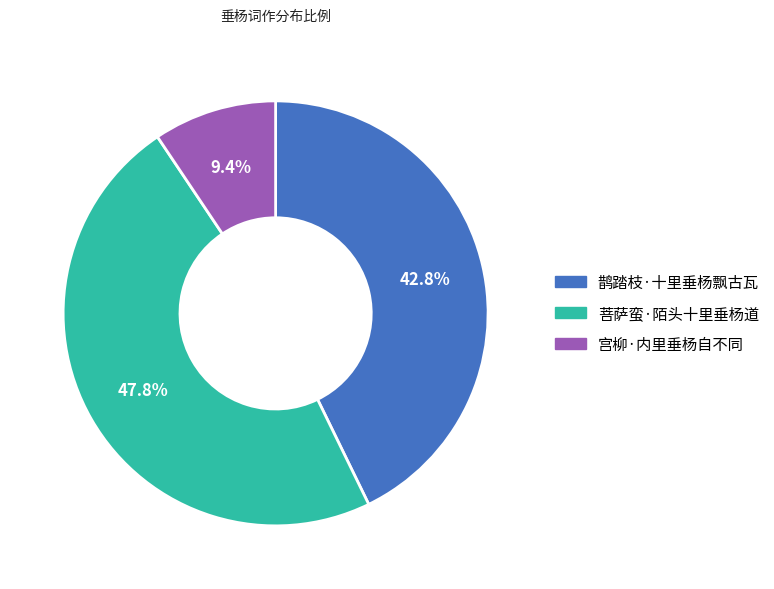

Which has a higher value, 宫柳·内里垂杨自不同 or 菩萨蛮·陌头十里垂杨道?

菩萨蛮·陌头十里垂杨道